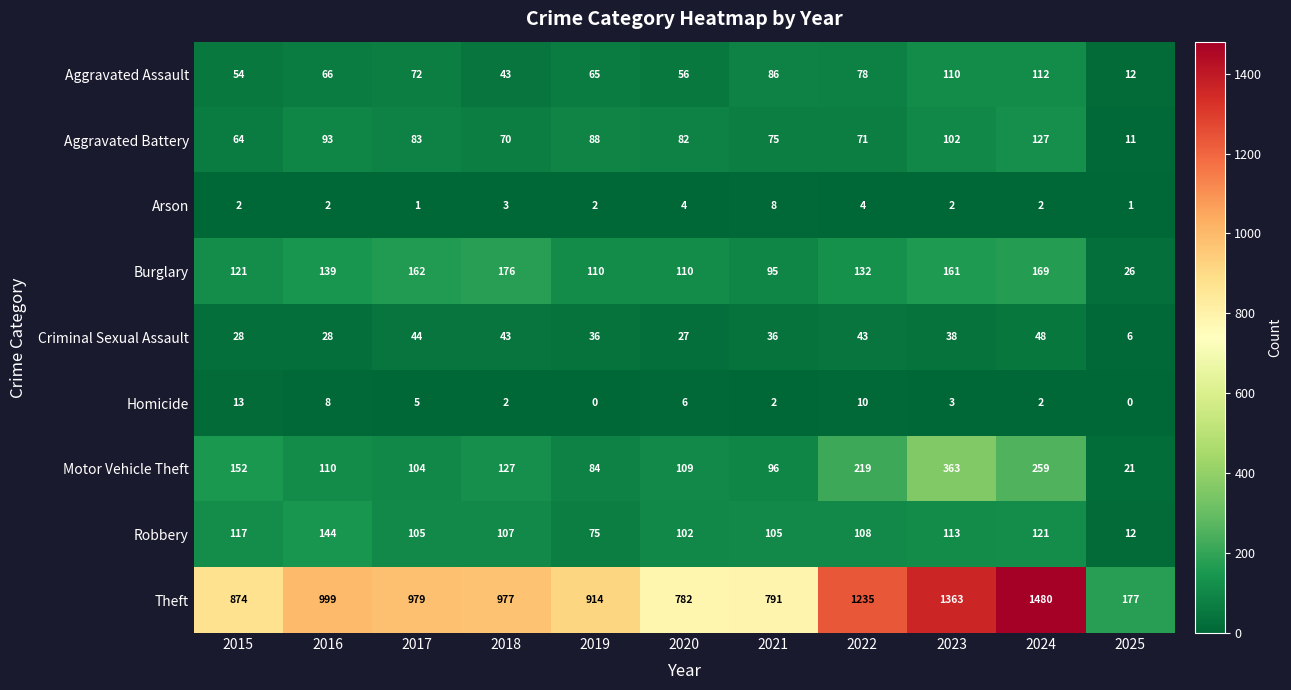

Where does the Motor Vehicle Theft series first go above 110?

2015